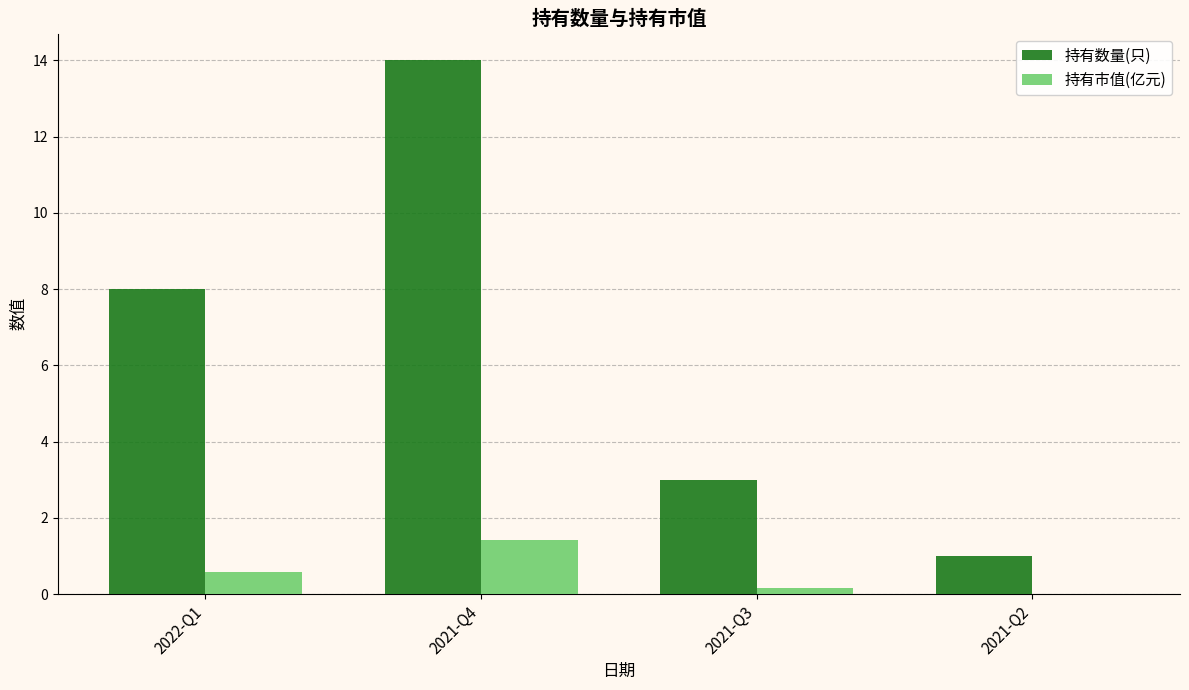

What are all the series names shown in the legend?

持有数量(只), 持有市值(亿元)